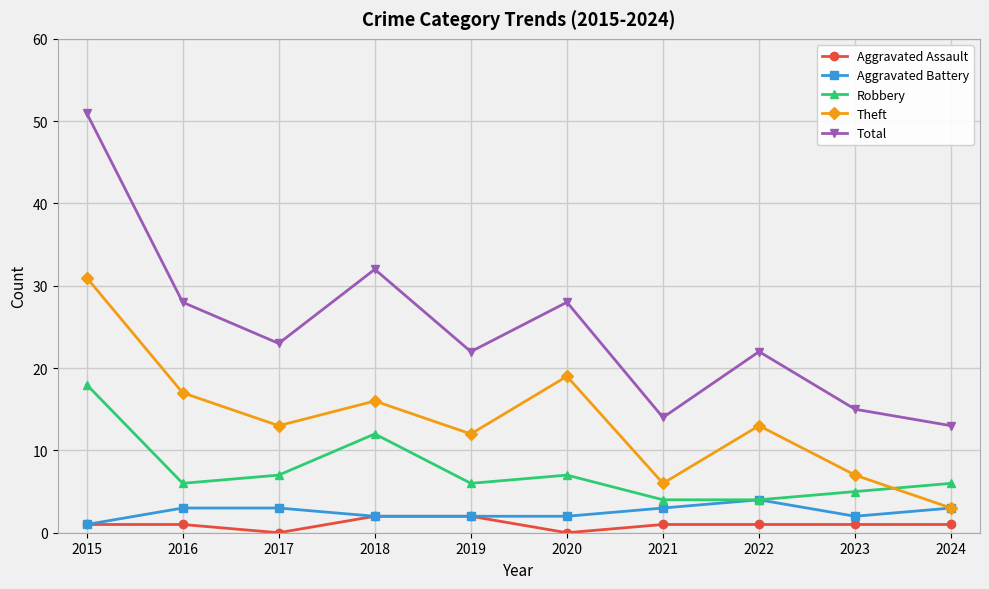

Reading left to right, list all the values displayed in this chart.

Aggravated Assault: 2015=1	2016=1	2017=0	2018=2	2019=2	2020=0	2021=1	2022=1	2023=1	2024=1
Aggravated Battery: 2015=1	2016=3	2017=3	2018=2	2019=2	2020=2	2021=3	2022=4	2023=2	2024=3
Robbery: 2015=18	2016=6	2017=7	2018=12	2019=6	2020=7	2021=4	2022=4	2023=5	2024=6
Theft: 2015=31	2016=17	2017=13	2018=16	2019=12	2020=19	2021=6	2022=13	2023=7	2024=3
Total: 2015=51	2016=28	2017=23	2018=32	2019=22	2020=28	2021=14	2022=22	2023=15	2024=13